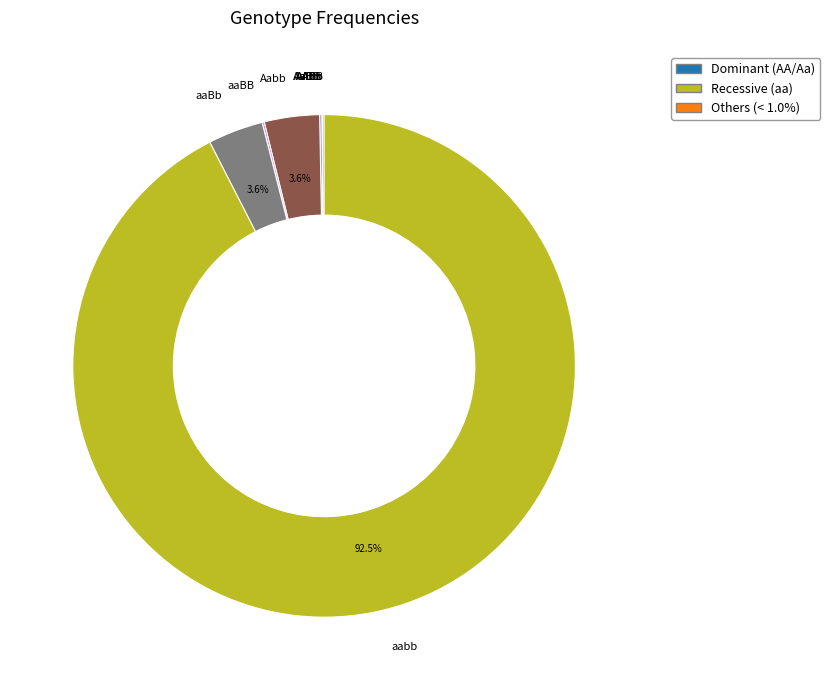

Is there a majority slice in this chart?

Yes